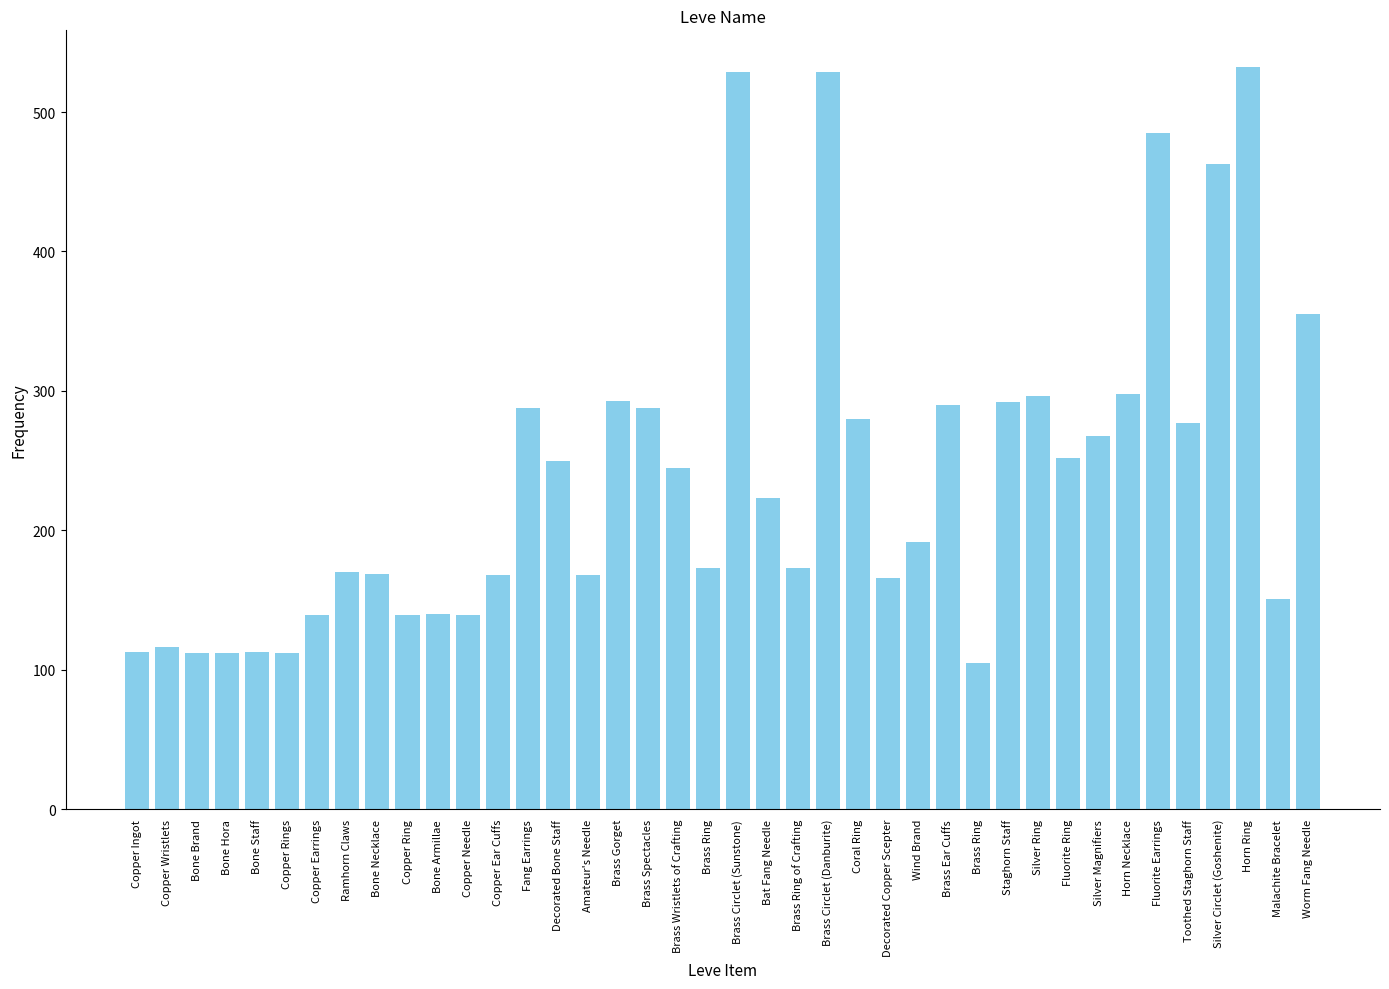

At which label does the data first exceed 223?

Fang Earrings